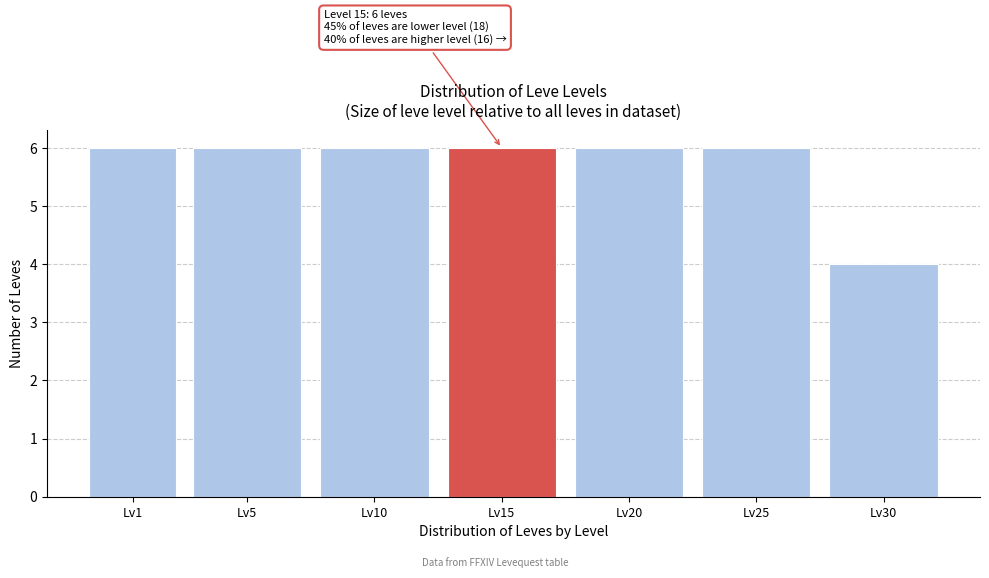

Reading right to left, transcribe all the data shown in this chart.

4	6	6	6	6	6	6